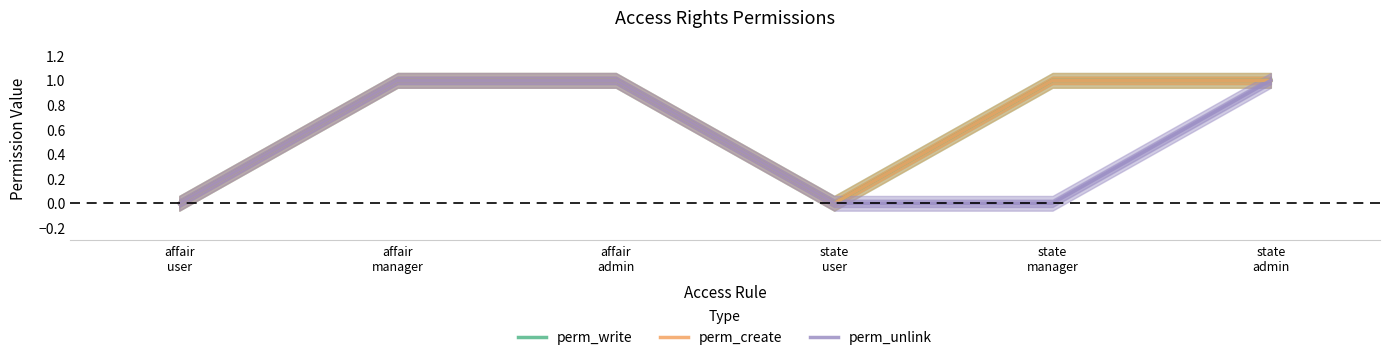

What position from the right is state
user?

3